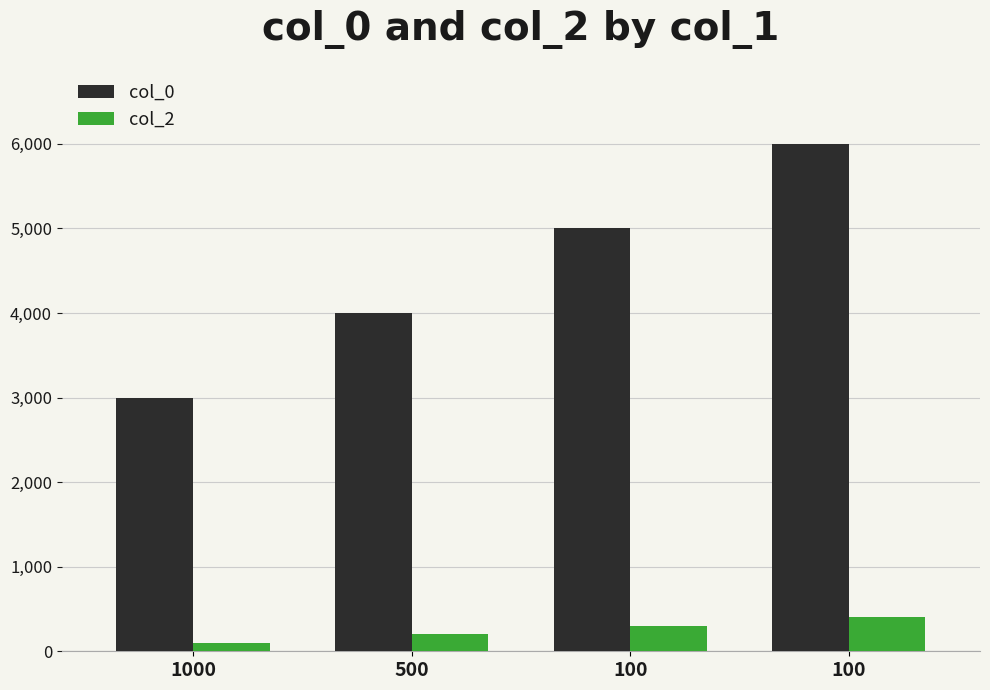

Between 100 and 100, which is larger?

100